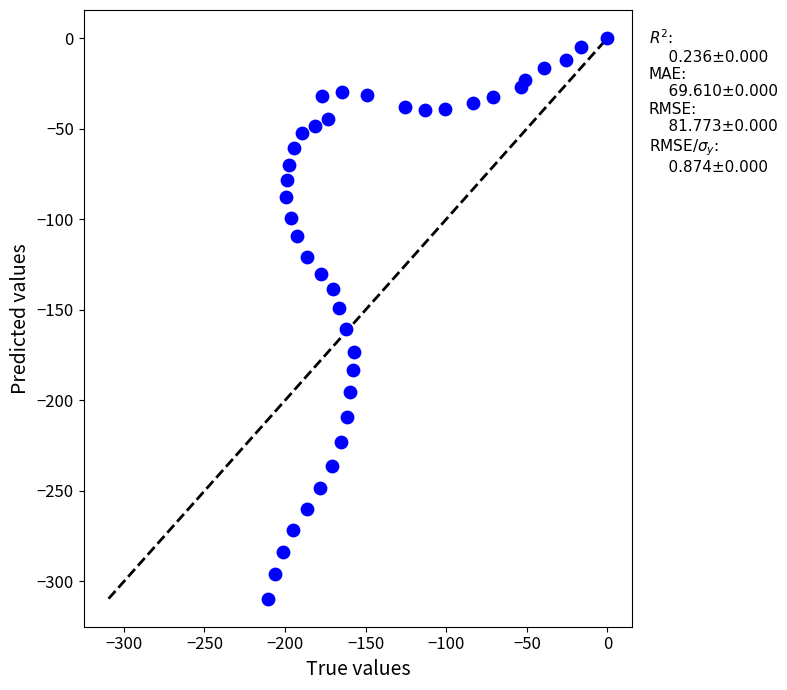

What is the range of Y values (max minus min)?

309.5